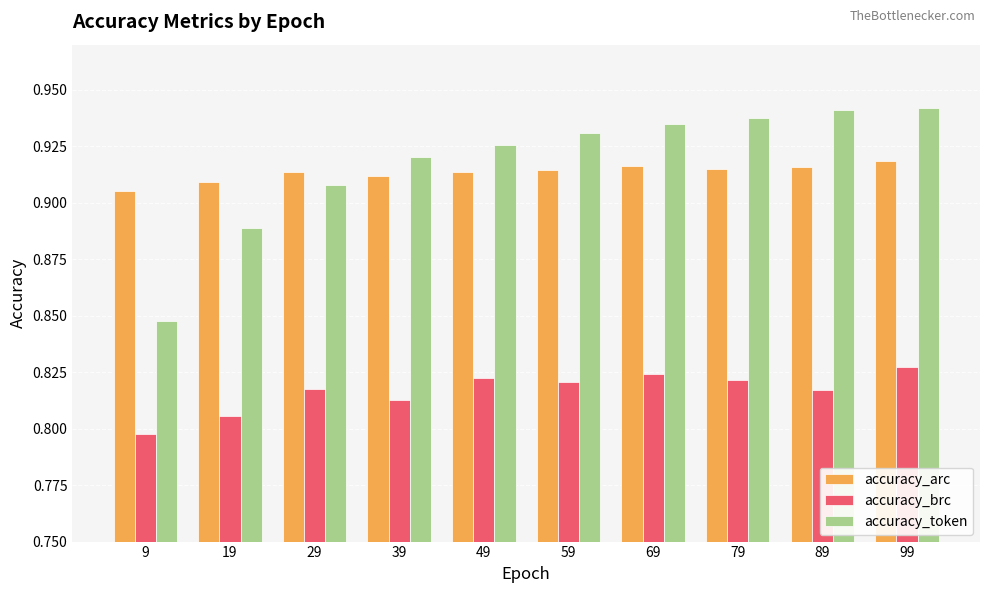

What are all the series names shown in the legend?

accuracy_arc, accuracy_brc, accuracy_token